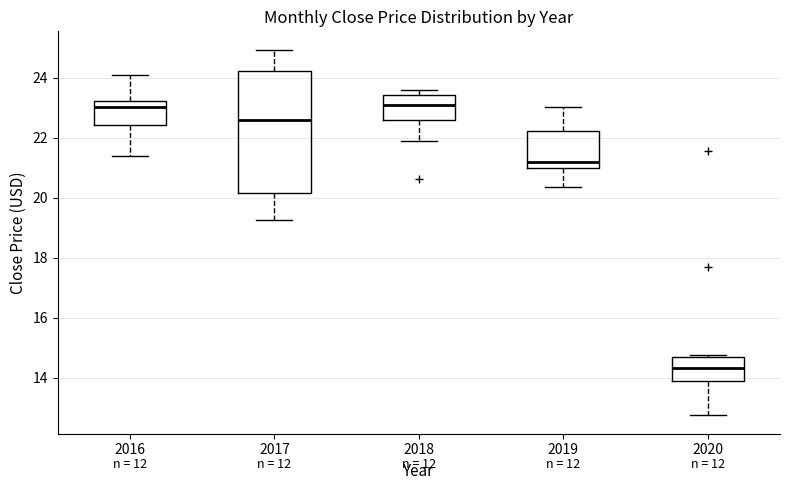

Reading left to right, read every box against the y-axis: the position of its median line, the range the box covers, and the ends of its whiskers. The values are not printed on the chart, so give them approximately, as read against the axis.

2016: median 23.0, box 22.4 to 23.2, whiskers 21.4 to 24.0
2017: median 22.6, box 20.2 to 24.2, whiskers 19.2 to 25.0
2018: median 23.0, box 22.6 to 23.4, whiskers 21.8 to 23.6
2019: median 21.2, box 21.0 to 22.2, whiskers 20.4 to 23.0
2020: median 14.4, box 13.8 to 14.8, whiskers 12.8 to 14.8 (just above the box's upper edge)